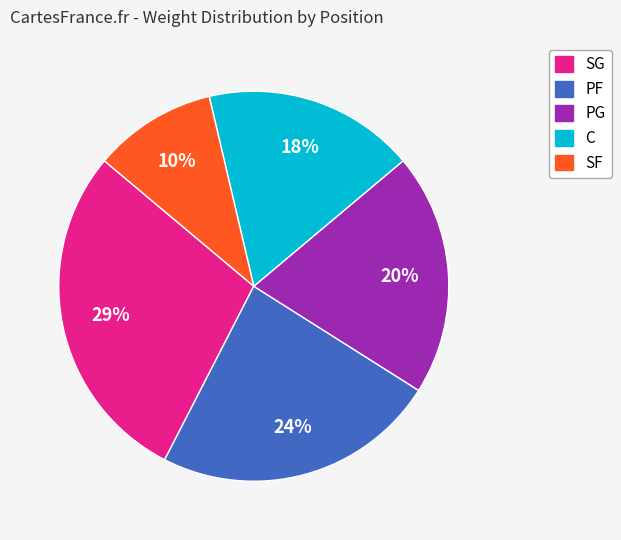

Is there a majority slice in this chart?

No